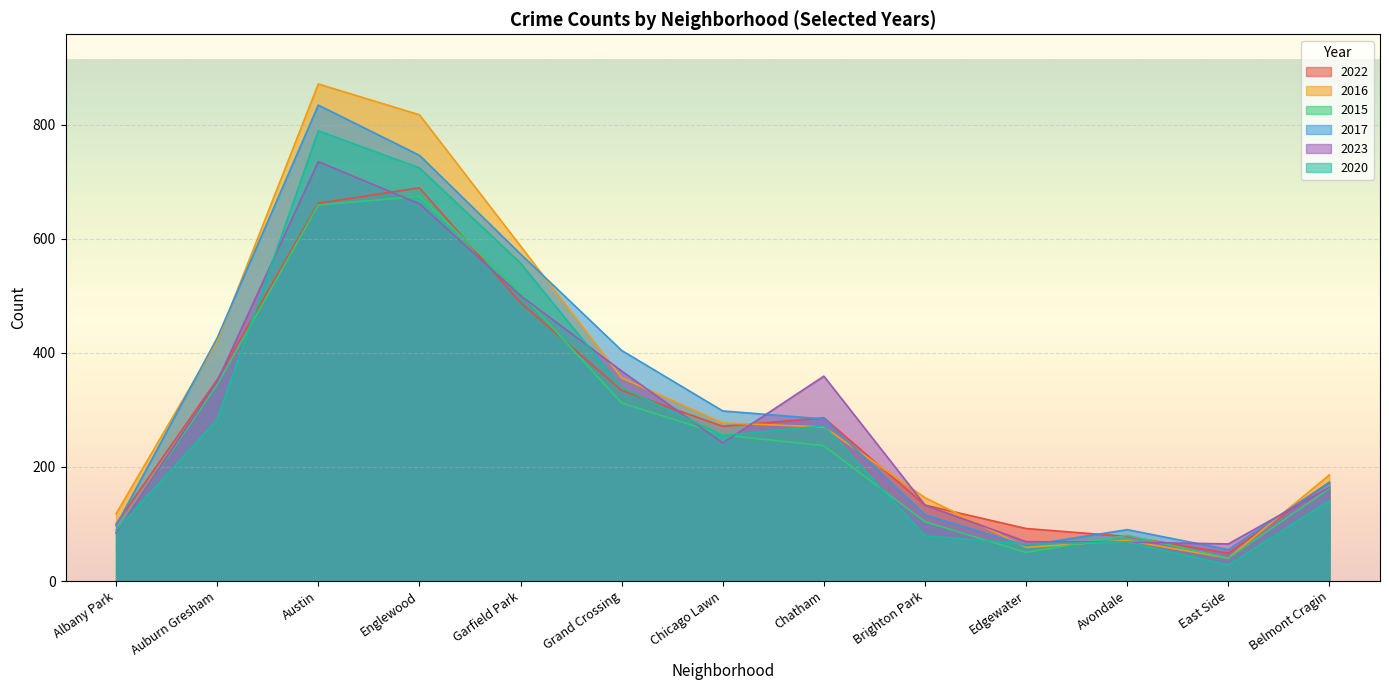

What is the difference between the highest and lowest values at Englewood?

156